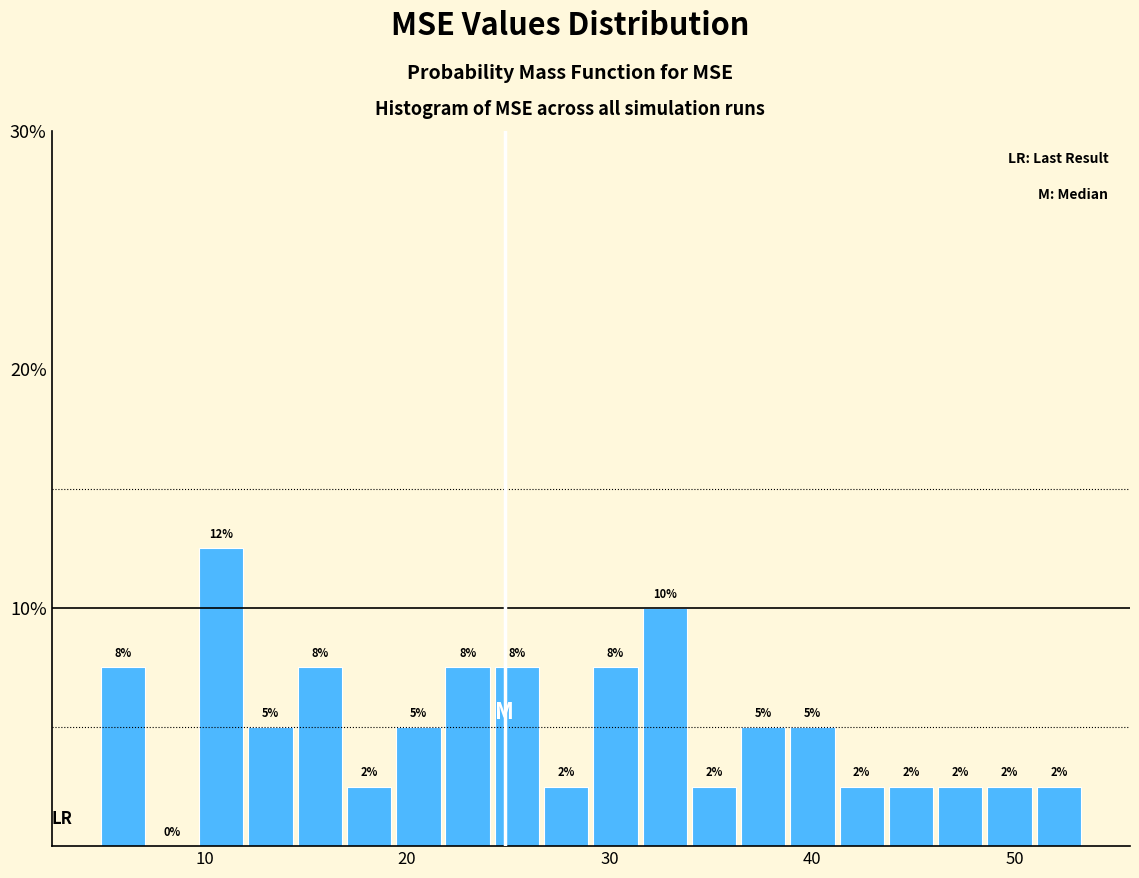

Read against the x-axis, roughly where is the centre of the tallest bar?

11